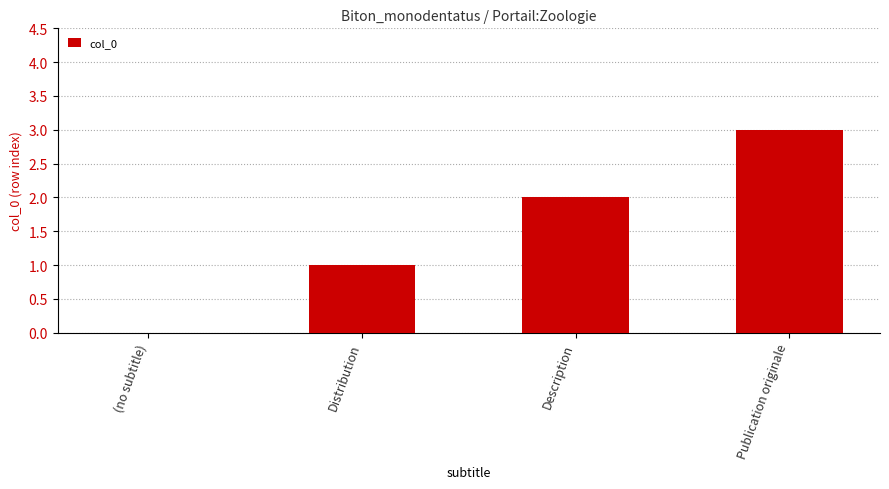

Reading left to right, extract all data points from this chart.

(no subtitle)=0	Distribution=1	Description=2	Publication originale=3